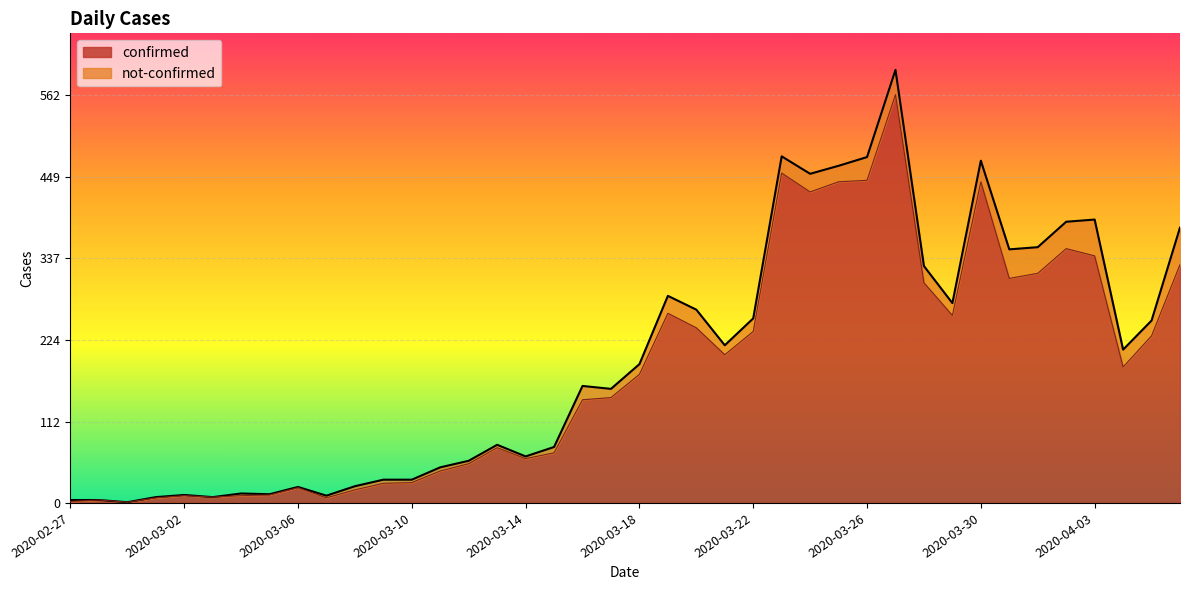

What is the average value?

181